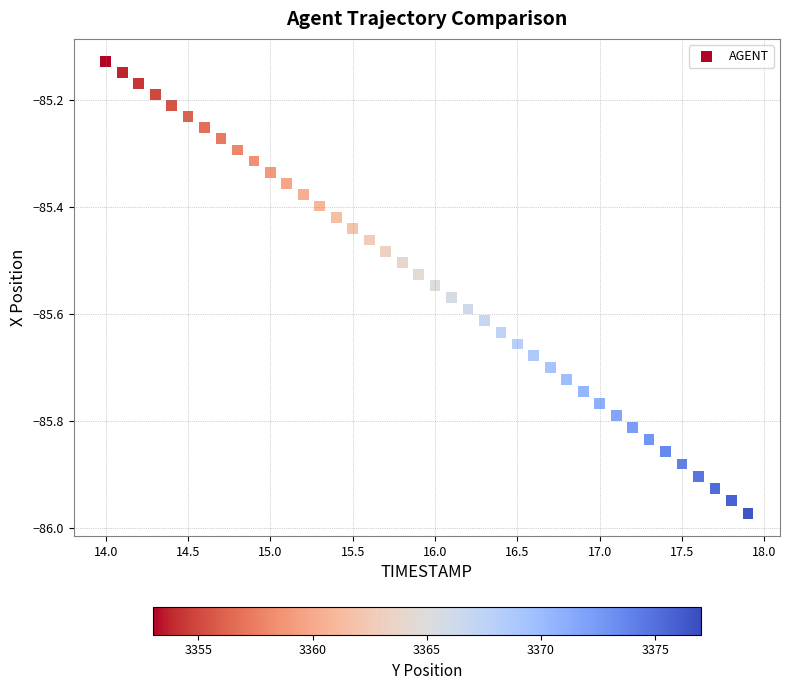

What is the range of X values (max minus min)?

3.9